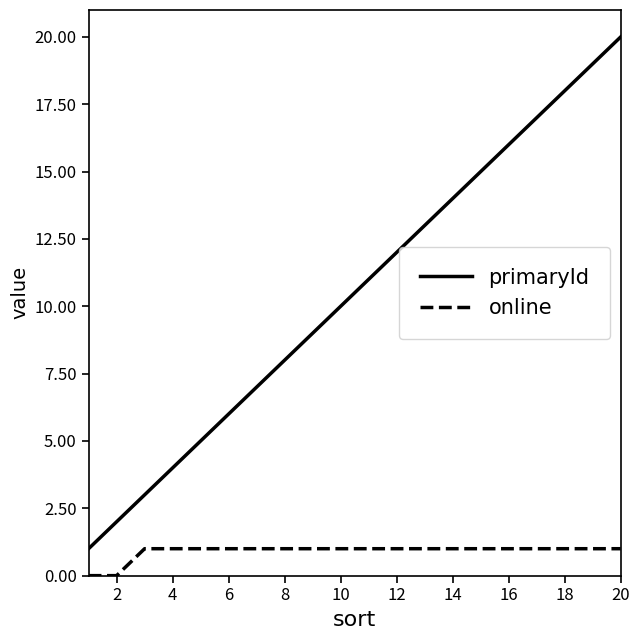

How many lines are shown in the chart?

2